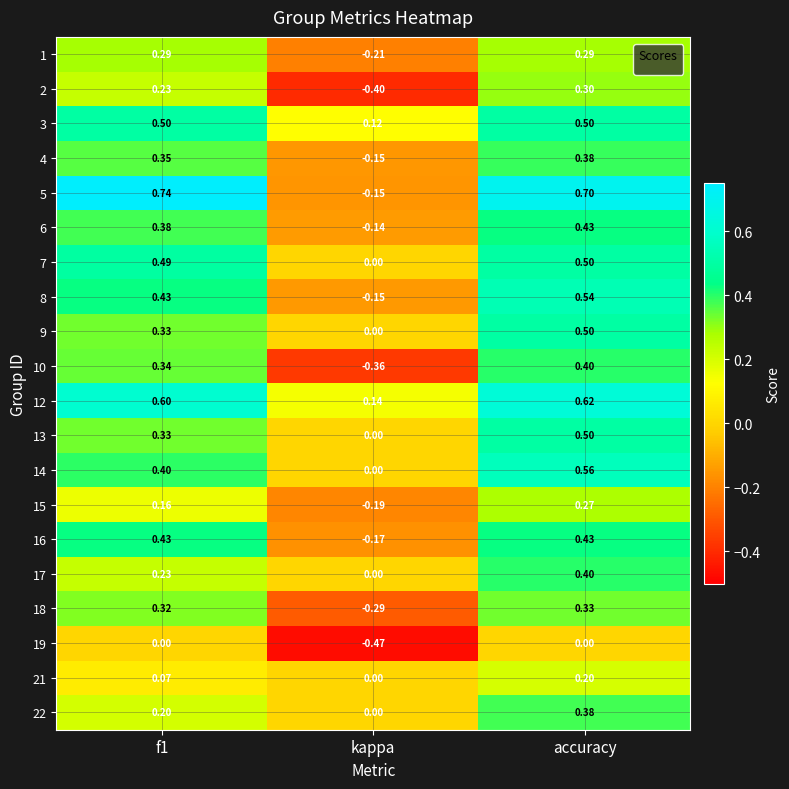

What is the spread (max minus min) of values at kappa?

0.6